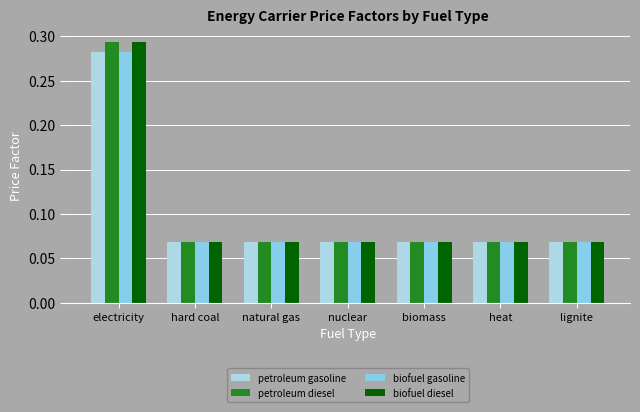

Reading right to left, extract all data points from this chart.

petroleum gasoline: lignite=0.1	heat=0.1	biomass=0.1	nuclear=0.1	natural gas=0.1	hard coal=0.1	electricity=0.3
petroleum diesel: lignite=0.1	heat=0.1	biomass=0.1	nuclear=0.1	natural gas=0.1	hard coal=0.1	electricity=0.3
biofuel gasoline: lignite=0.1	heat=0.1	biomass=0.1	nuclear=0.1	natural gas=0.1	hard coal=0.1	electricity=0.3
biofuel diesel: lignite=0.1	heat=0.1	biomass=0.1	nuclear=0.1	natural gas=0.1	hard coal=0.1	electricity=0.3